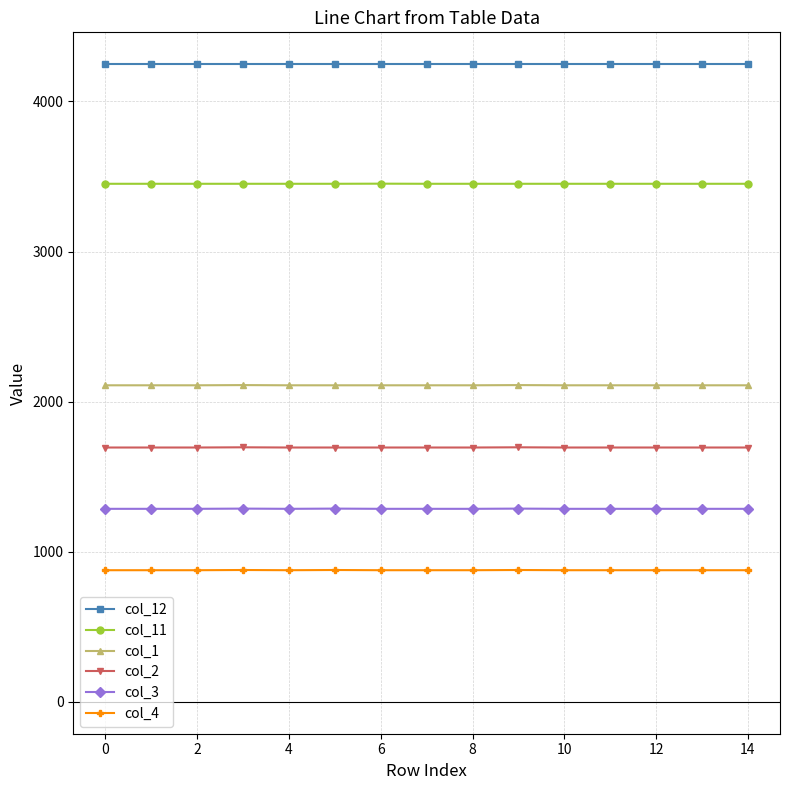

List the series in order of their peak value, lowest first.

col_4, col_3, col_2, col_1, col_11, col_12